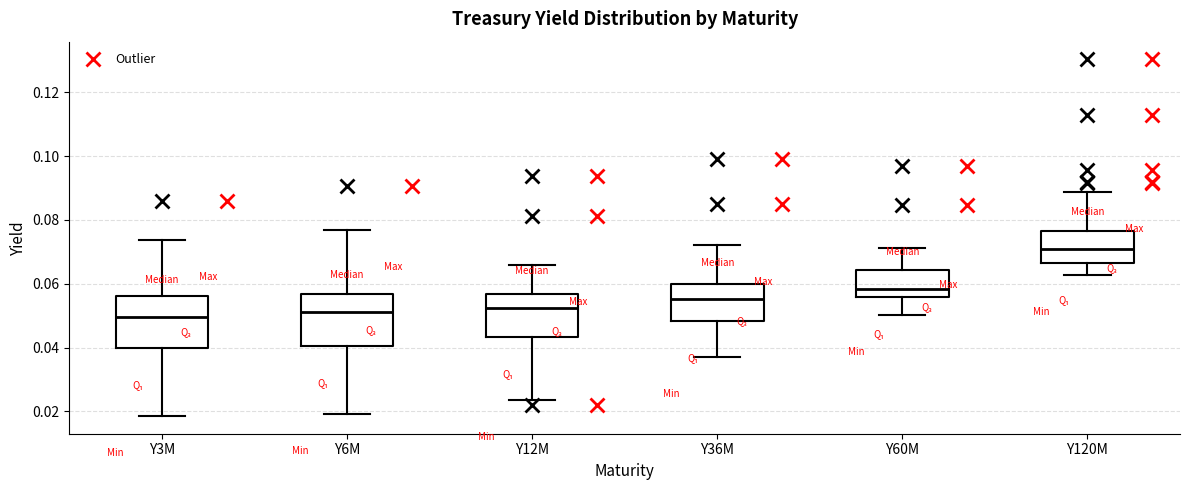

Reading left to right, read every box against the y-axis: the position of its median line, the range the box covers, and the ends of its whiskers. The values are not printed on the chart, so give them approximately, as read against the axis.

Y3M: median 0.050, box 0.040 to 0.056, whiskers 0.018 to 0.074
Y6M: median 0.052, box 0.040 to 0.056, whiskers 0.020 to 0.076
Y12M: median 0.052, box 0.044 to 0.056, whiskers 0.024 to 0.066
Y36M: median 0.056, box 0.048 to 0.060, whiskers 0.036 to 0.072
Y60M: median 0.058, box 0.056 to 0.064, whiskers 0.050 to 0.072
Y120M: median 0.070, box 0.066 to 0.076, whiskers 0.062 to 0.088